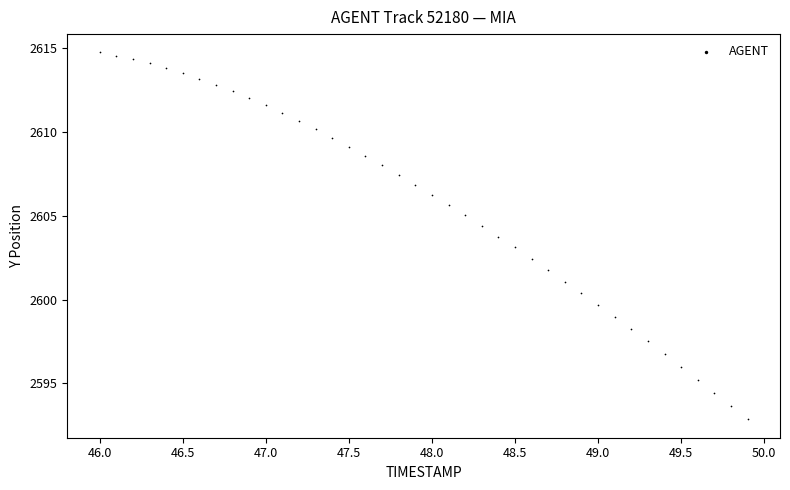

What is the range of Y values (max minus min)?

21.9